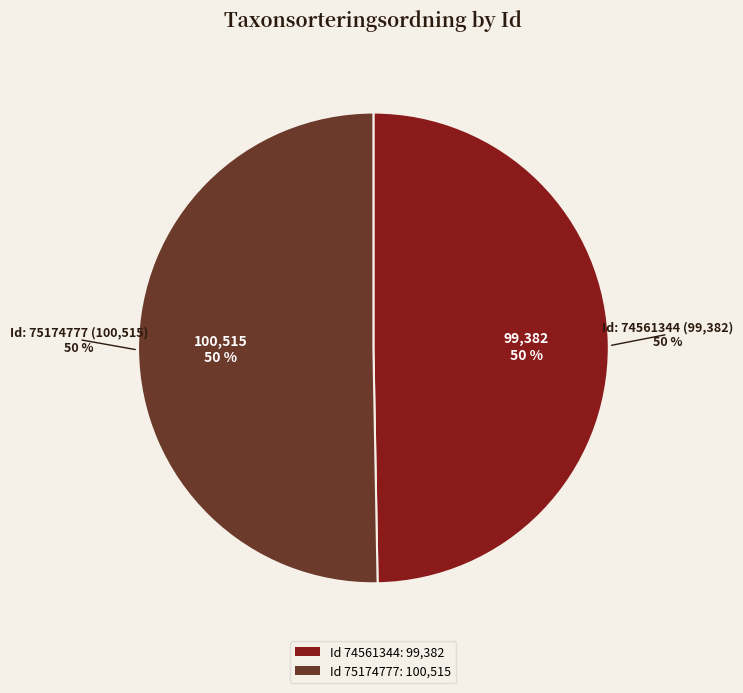

To the nearest percent, what is the difference between the 75174777 and 74561344 slice percentages?

1%